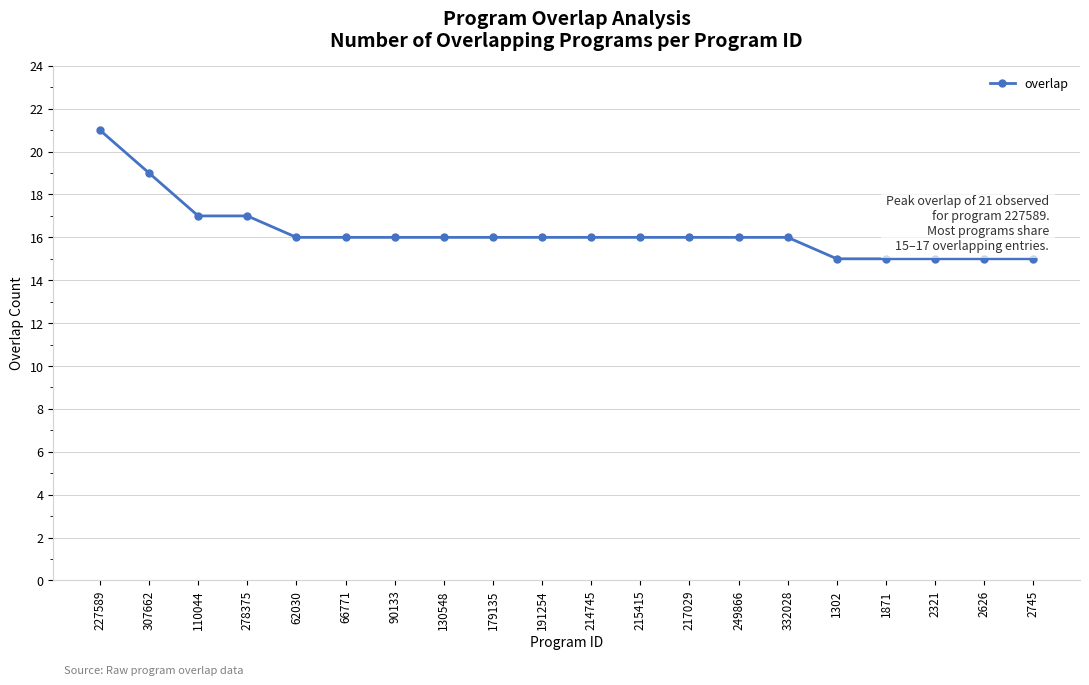

What is the label of the 15th point from the left?

332028